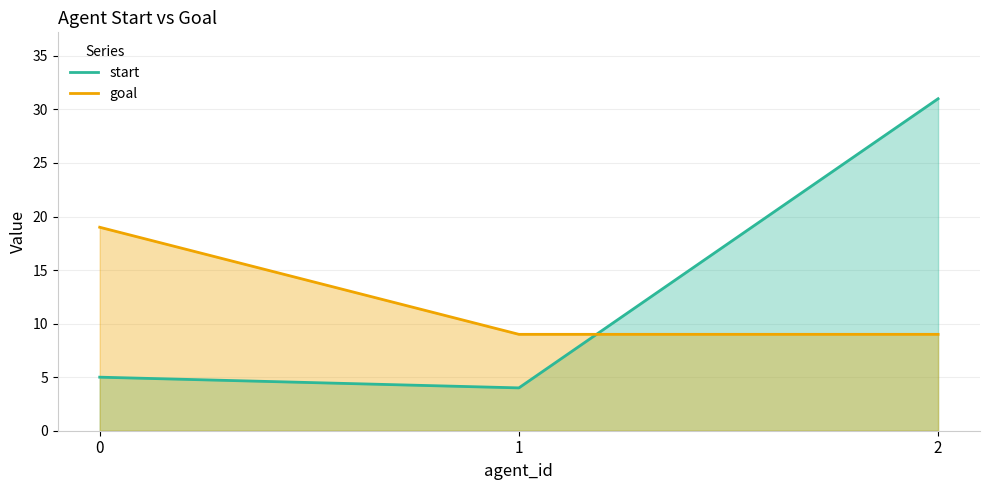

What is the highest value of the start series?

31